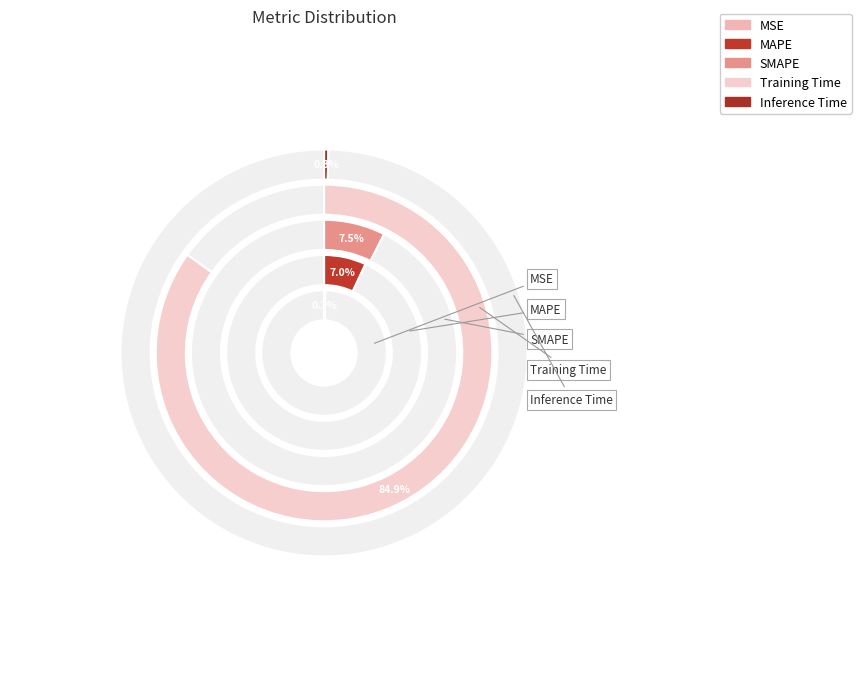

Does any single category account for the majority?

Yes